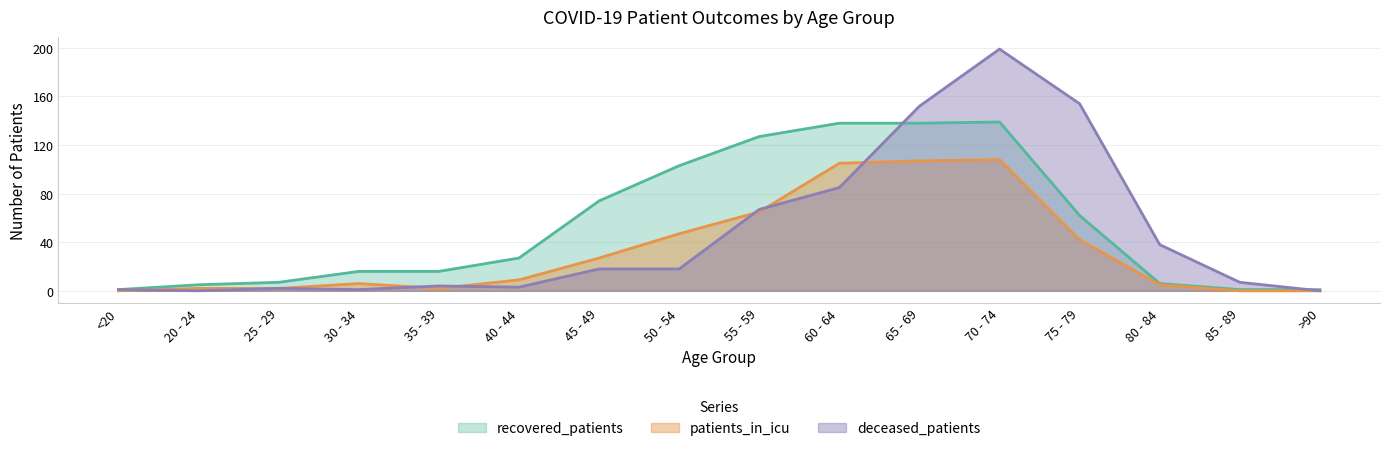

What is the spread (max minus min) of values at 50 - 54?

85